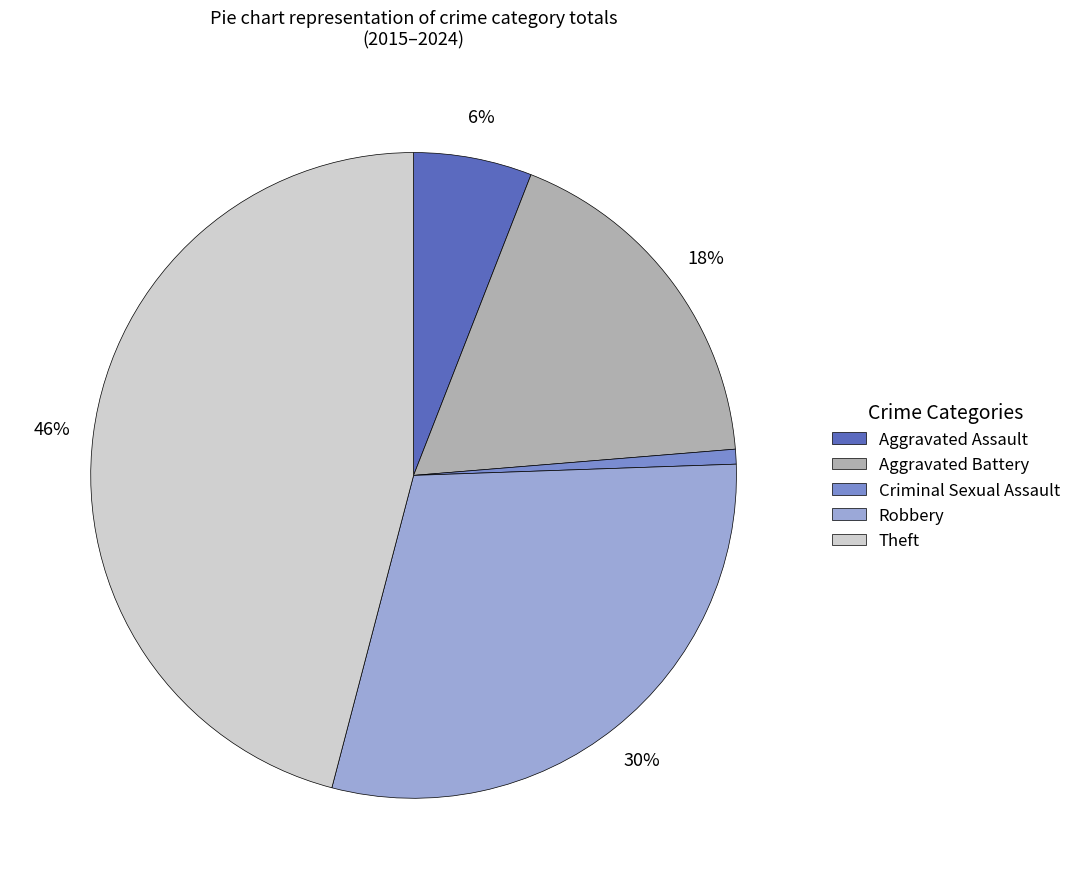

To the nearest percent, what is the difference between the Criminal Sexual Assault and Theft slice percentages?

45%